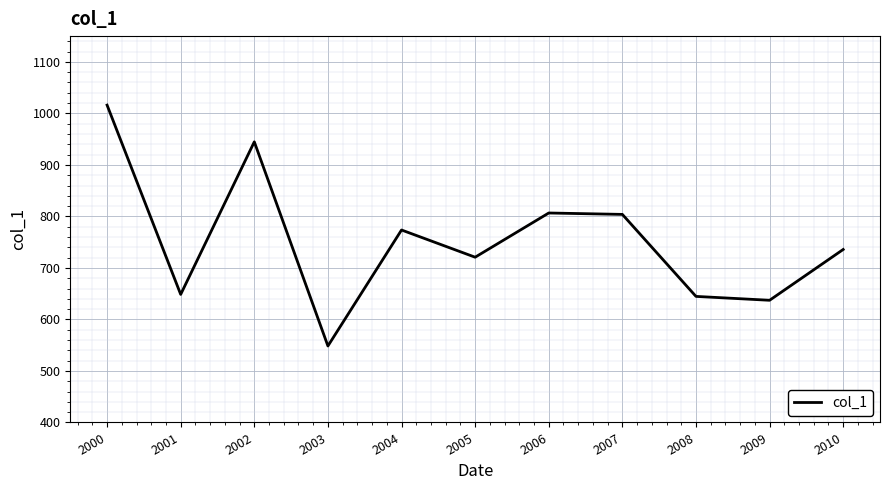

Is it true that the value at 2009 is 359.2?

False